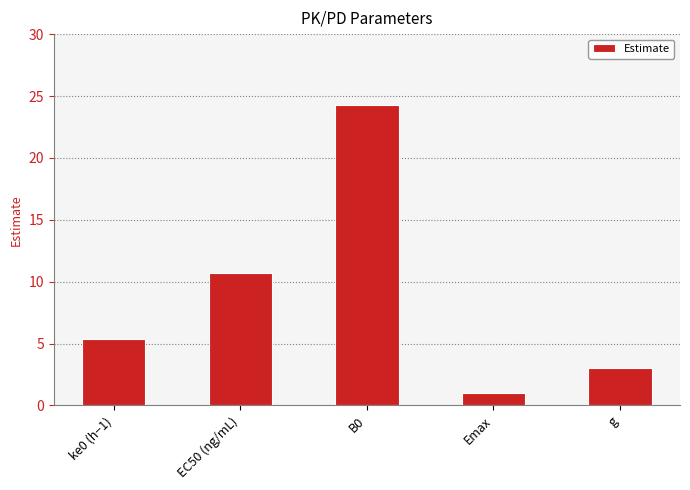

How many bars are there in total?

5